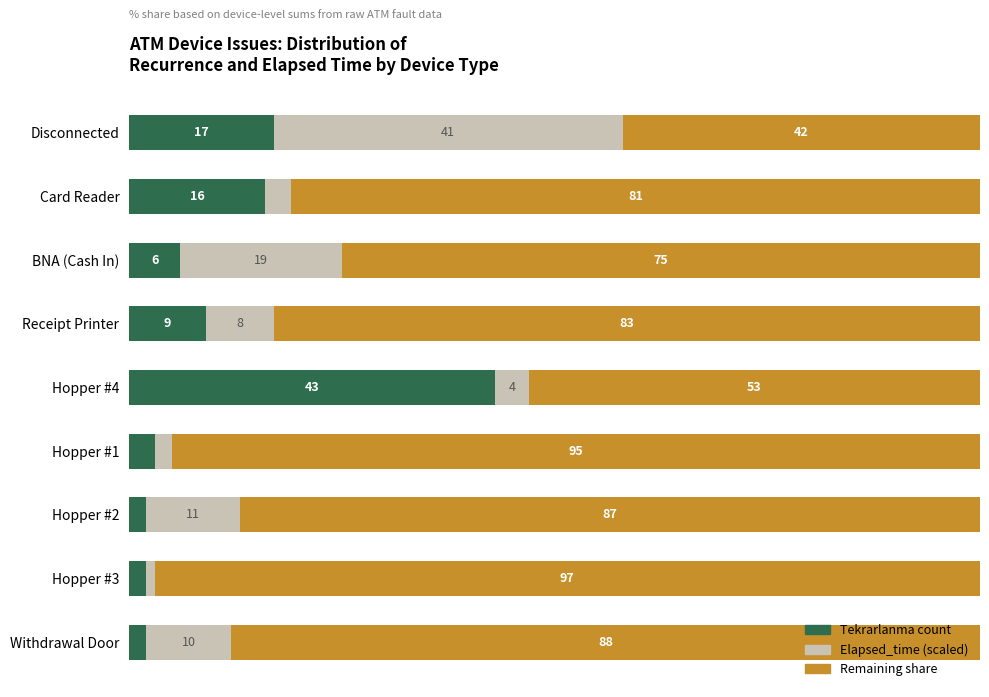

Which category has the highest value in the Tekrarlanma count series?

Hopper #4